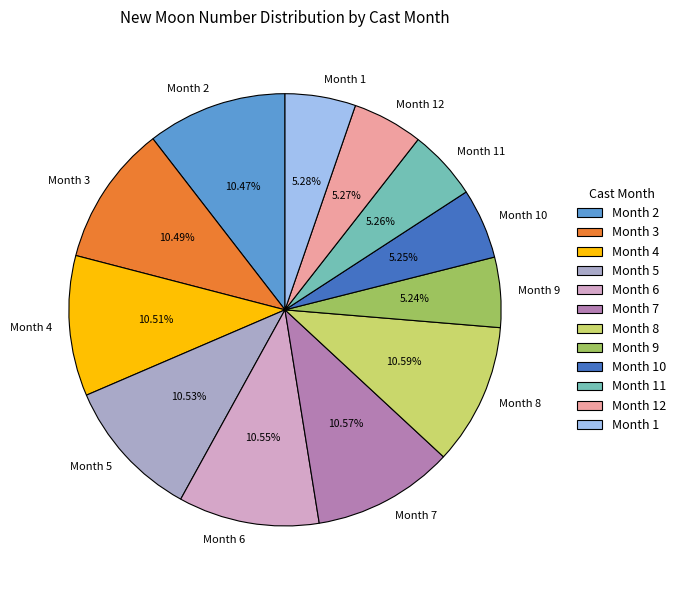

How many slices are in this pie chart?

12